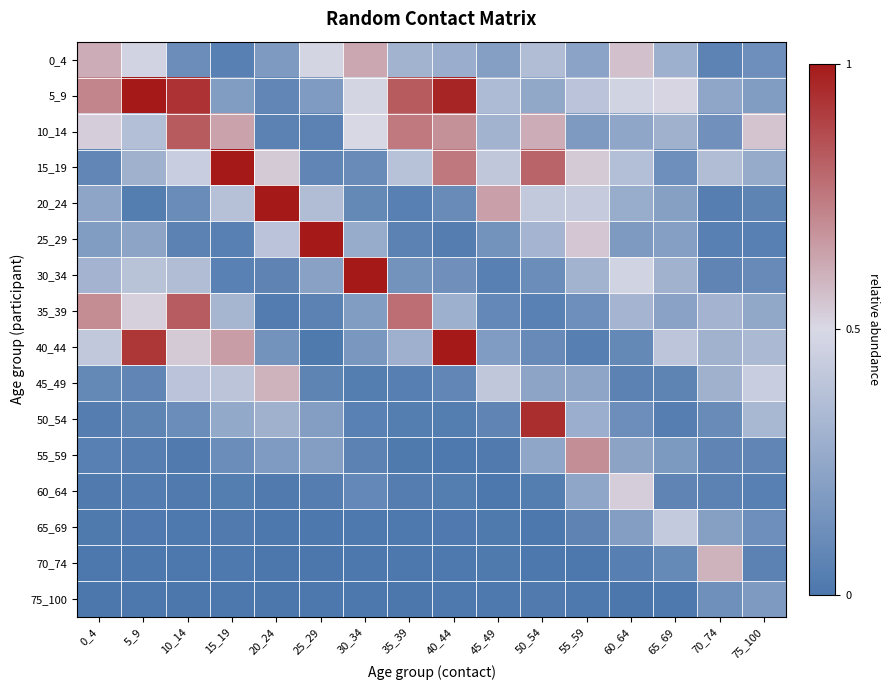

Rank the series by their maximum value, from lowest to highest.

75_100, 65_69, 60_64, 45_49, 70_74, 0_4, 55_59, 35_39, 10_14, 50_54, 40_44, 30_34, 20_24, 5_9, 25_29, 15_19